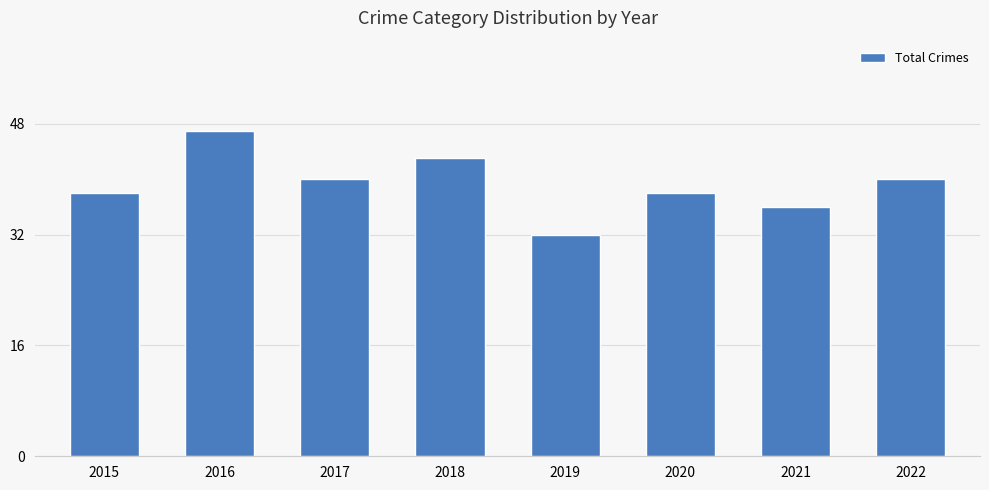

What is the average value?

39